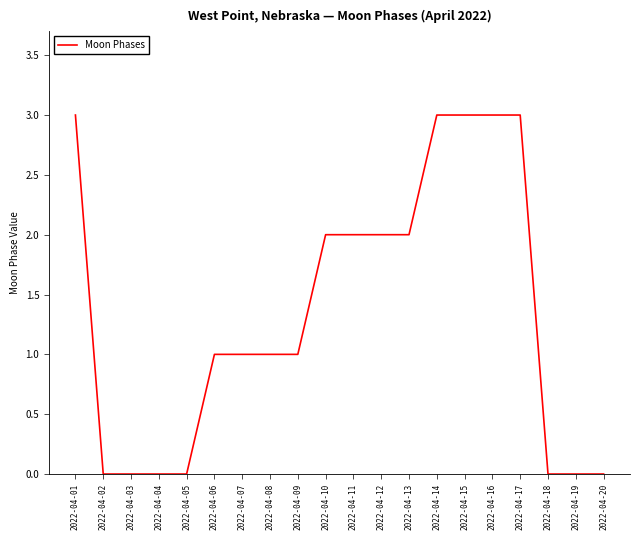

What is the greatest value displayed?

3